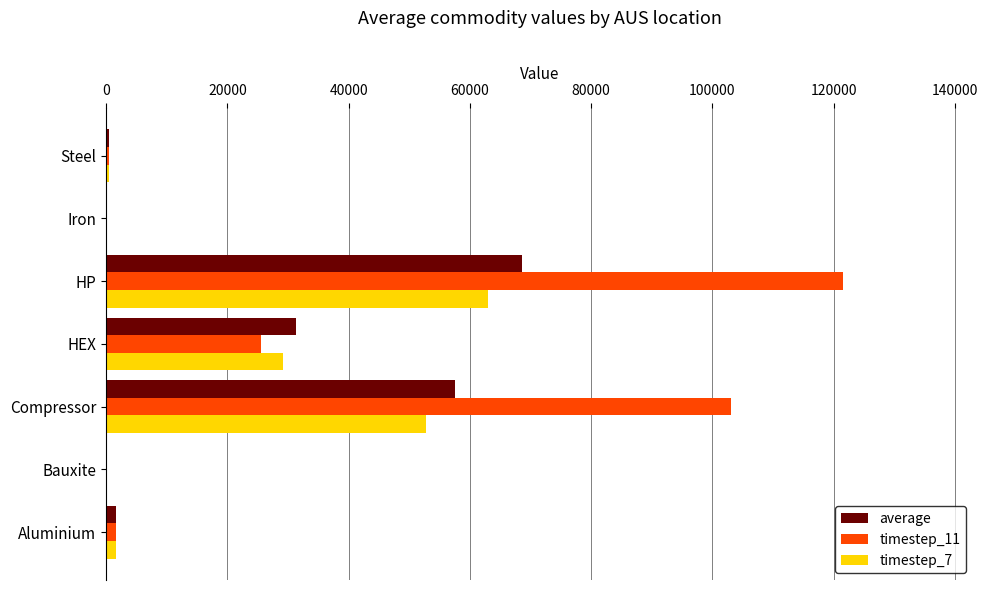

Which series has the largest total across all categories?

timestep_11